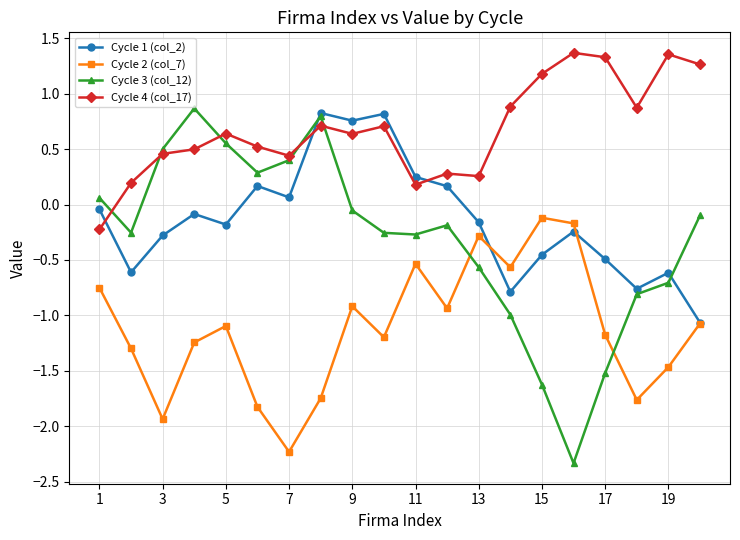

In Cycle 2 (col_7), how many points are higher than both neighbors (excluding endpoints)?

5